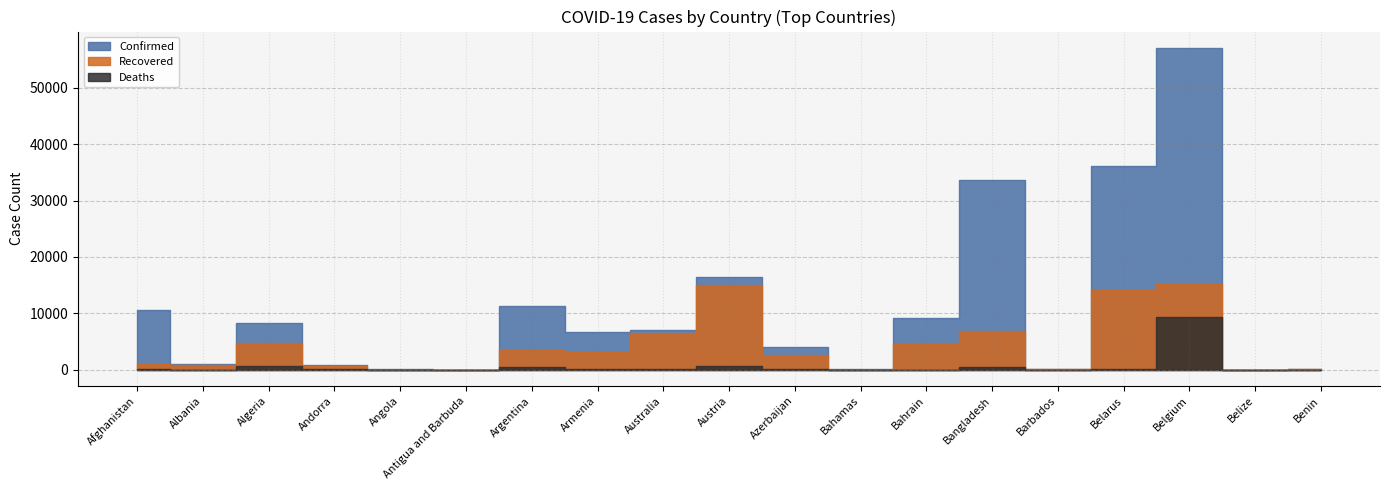

Which has a higher value, Bangladesh or Angola?

Bangladesh